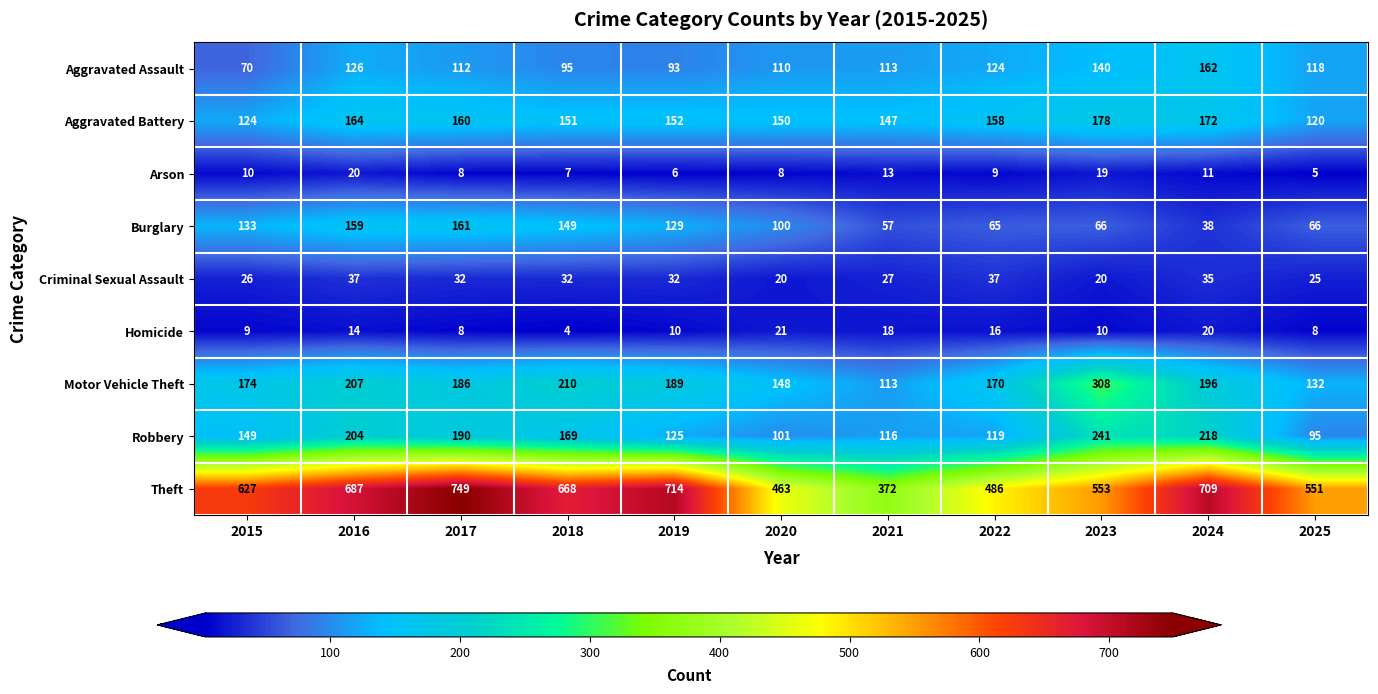

The Motor Vehicle Theft series shows 98 at 2017. True or false?

False